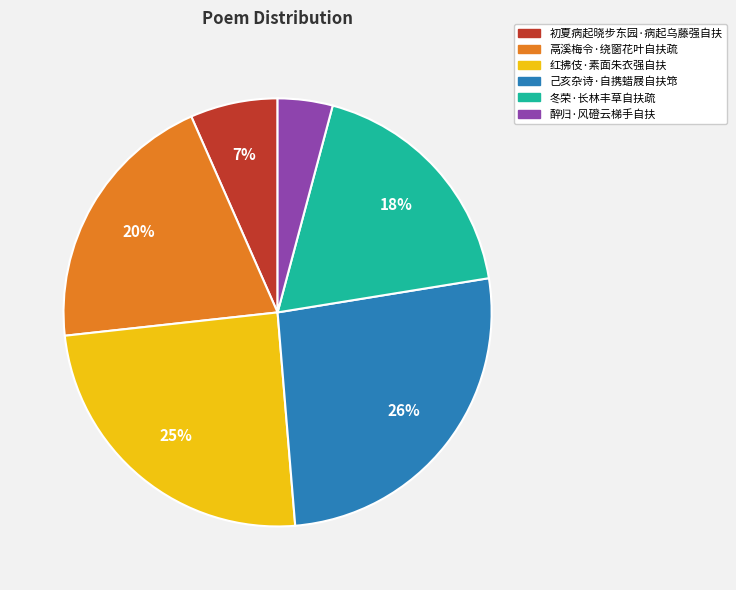

To the nearest percent, what portion does 醉归·风磴云梯手自扶 represent?

4%